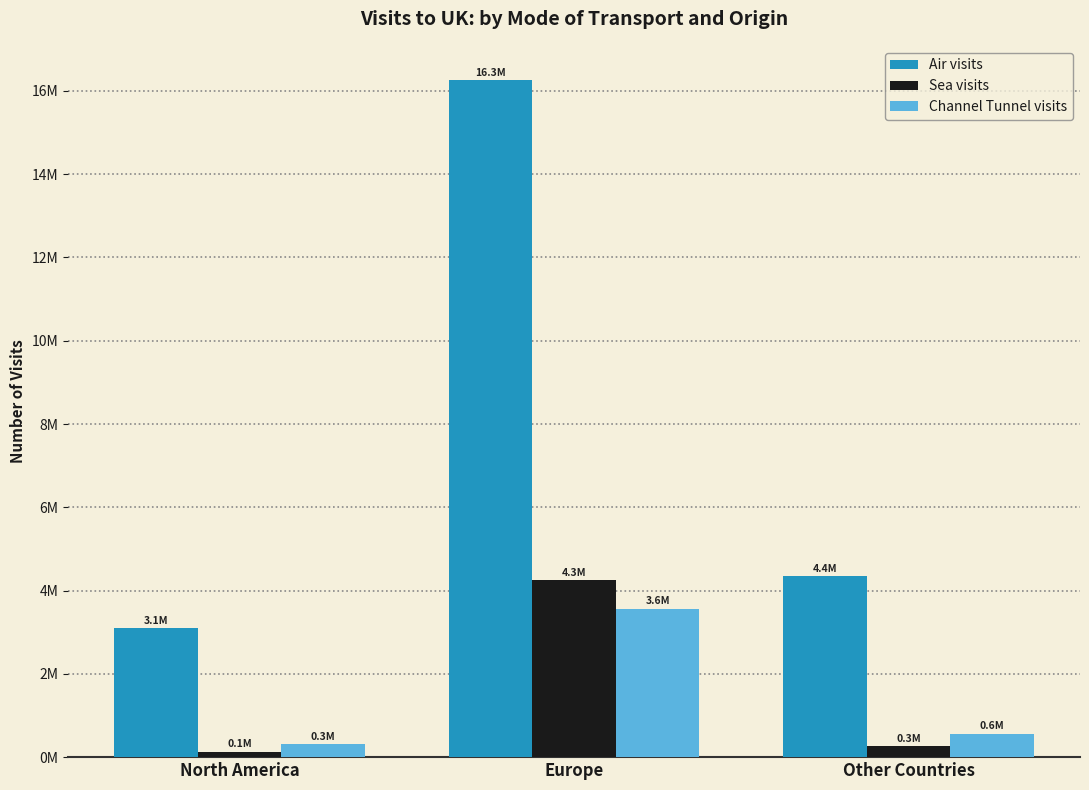

Where does the Sea visits series first go above 259449?

Europe